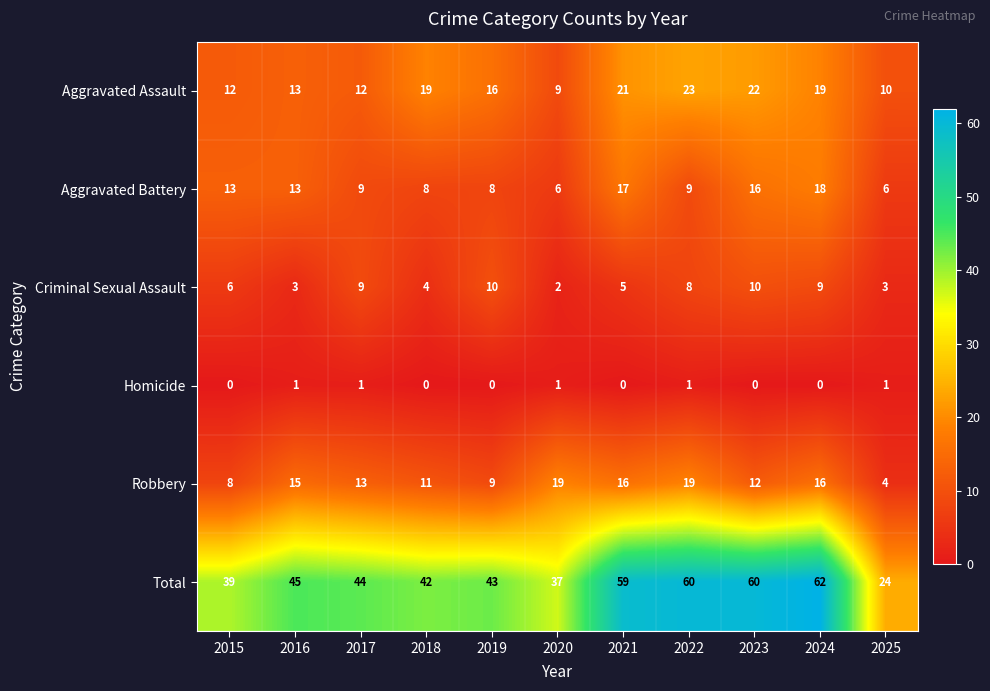

List the series in order of their peak value, lowest first.

Homicide, Criminal Sexual Assault, Aggravated Battery, Robbery, Aggravated Assault, Total